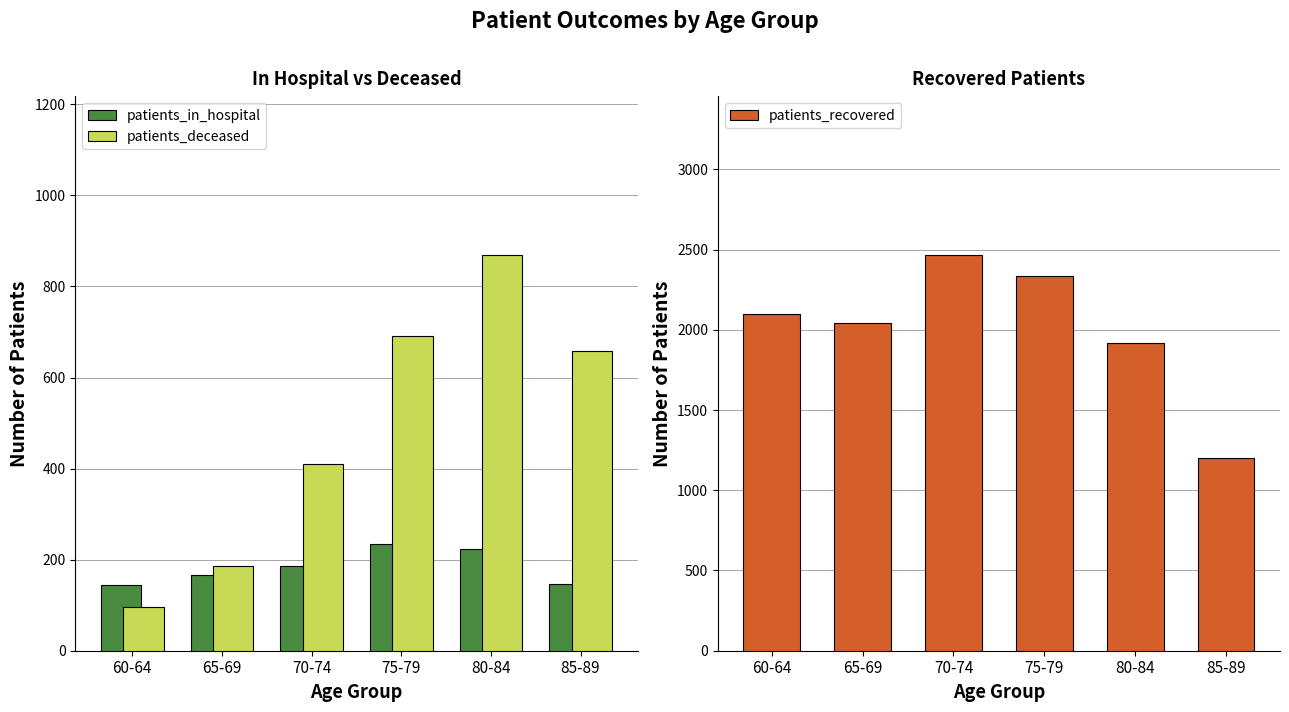

How many series are shown in this chart?

3